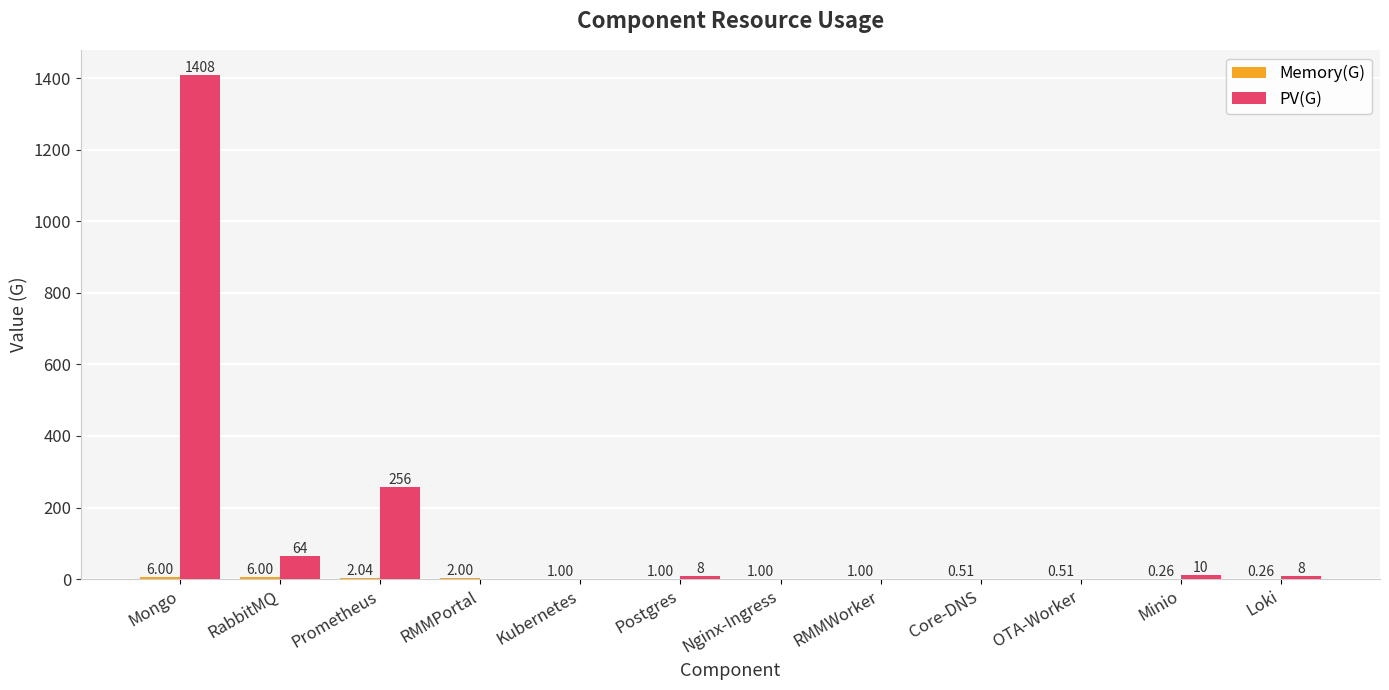

At which label is PV(G) closest to 704?

Prometheus